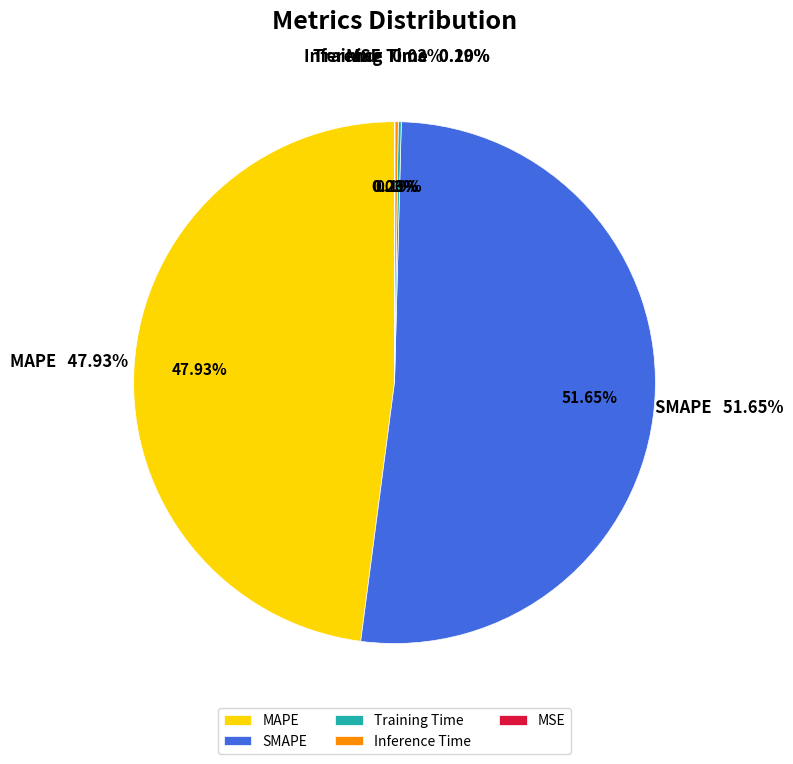

To the nearest percent, what portion does MAPE represent?

48%